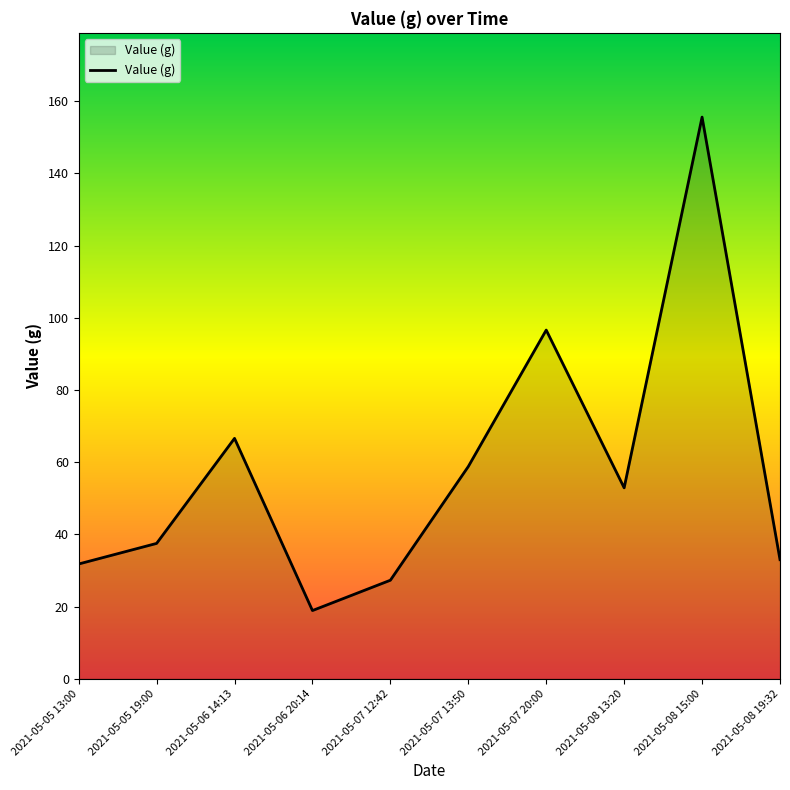

What position from the right is 2021-05-06 14:13?

8